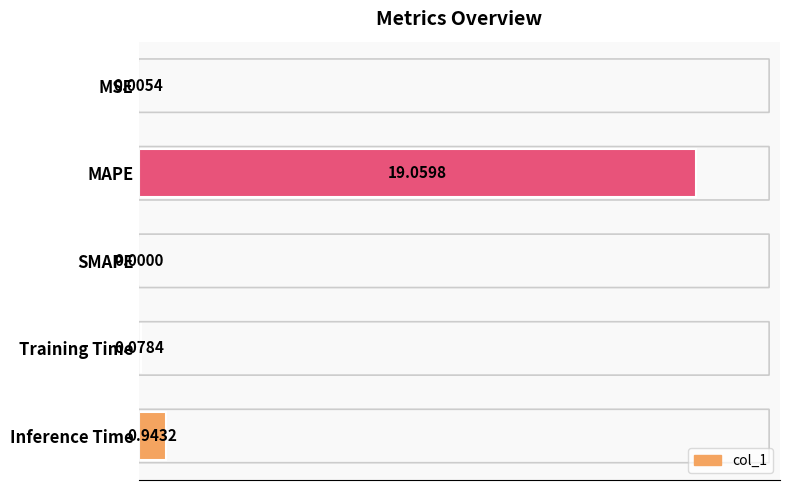

Which category has the highest value across all series?

MAPE